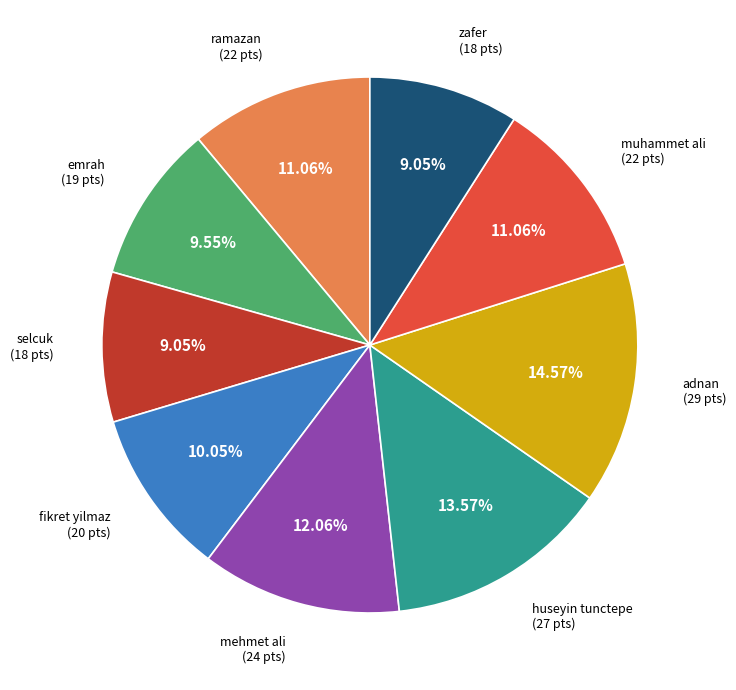

Does any single category account for the majority?

No